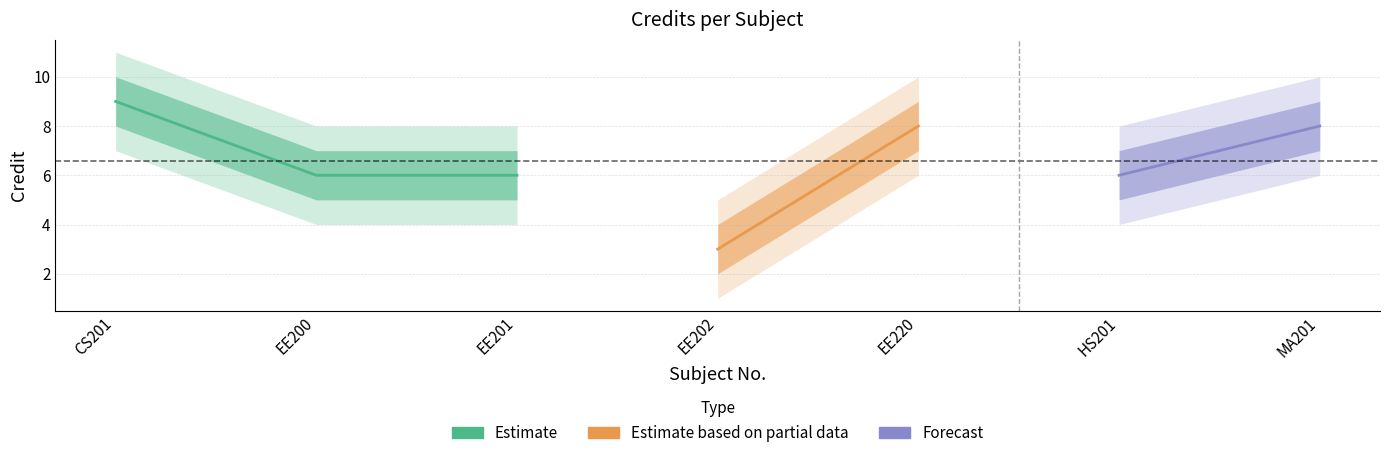

Which category has the lowest value across all series?

EE202